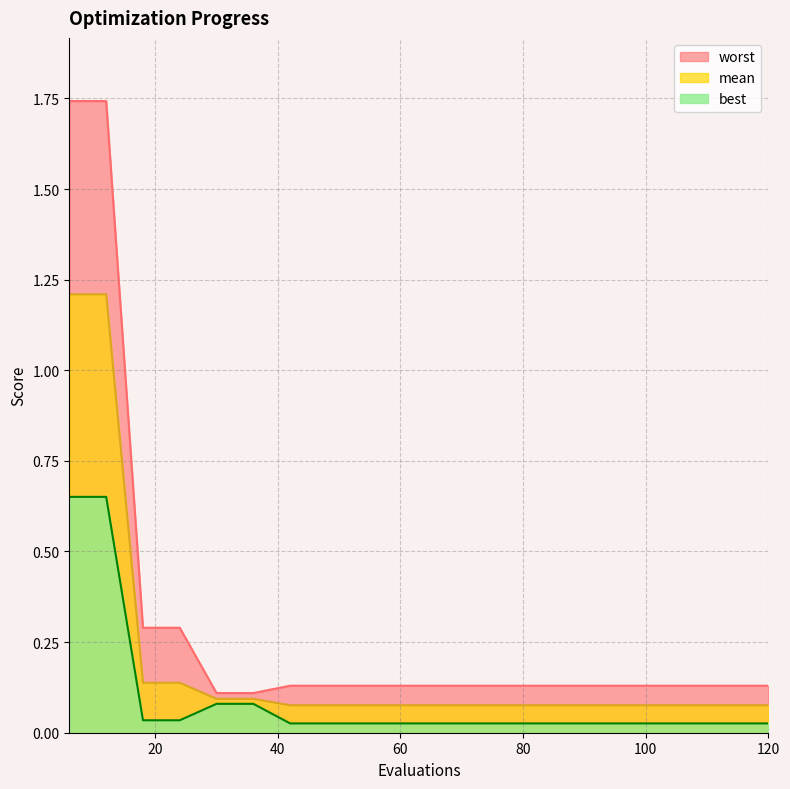

True or false: worst and mean intersect in this chart.

False